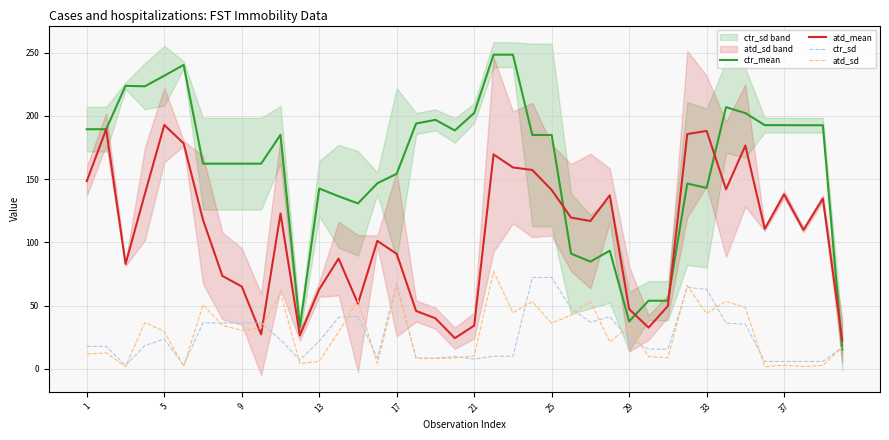

The value of ctr_sd at 9 is 58.5. True or false?

False